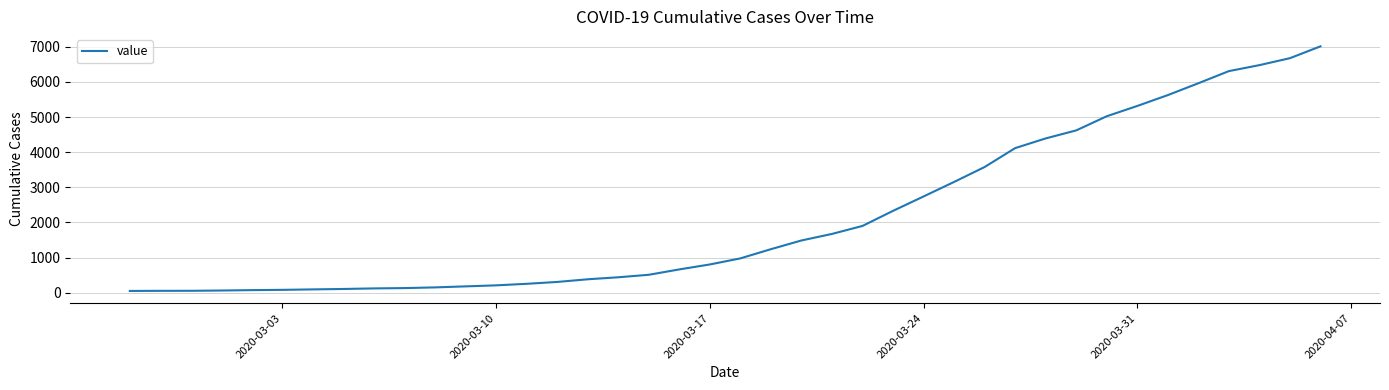

What is the maximum value shown in the chart?

7012